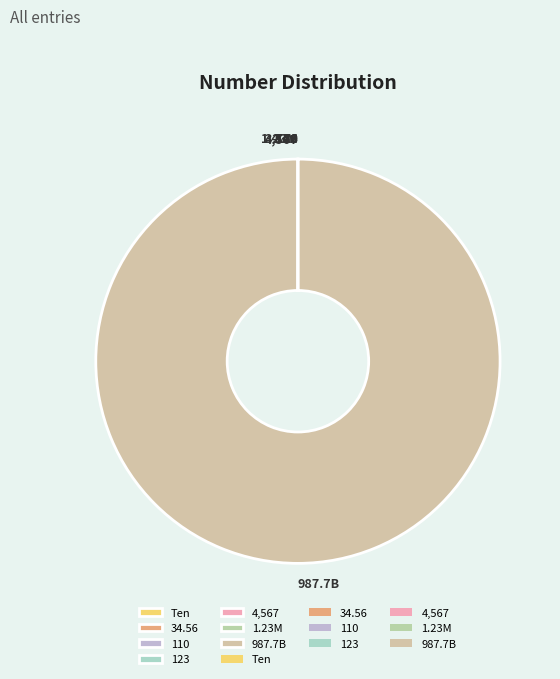

Which slice represents more than half of the pie?

987.7B